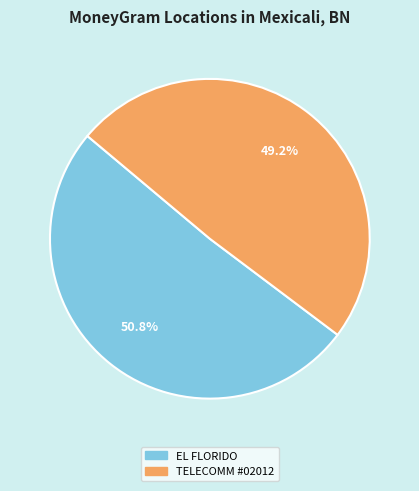

Is there a majority slice in this chart?

Yes